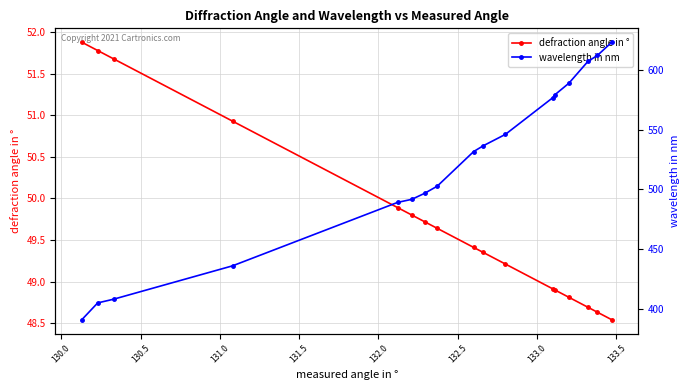

What is the maximum value for defraction angle in °?

51.9